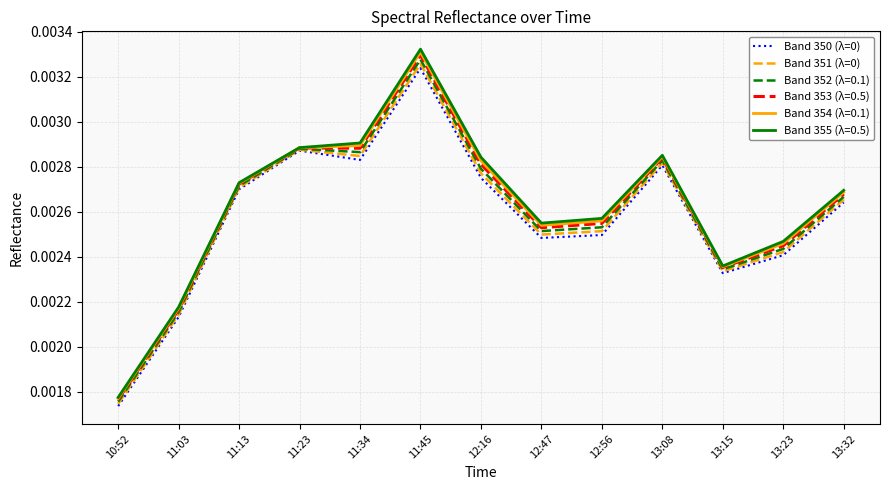

Between 13:15 and 13:23, which series saw the biggest shift?

Band 355 (λ=0.5)